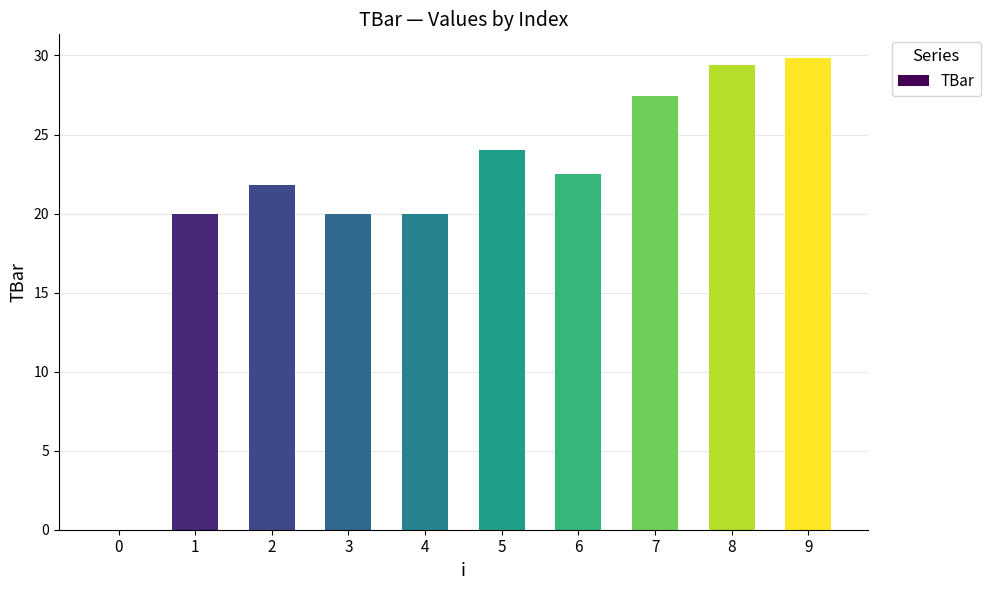

How many positive values are there?

9